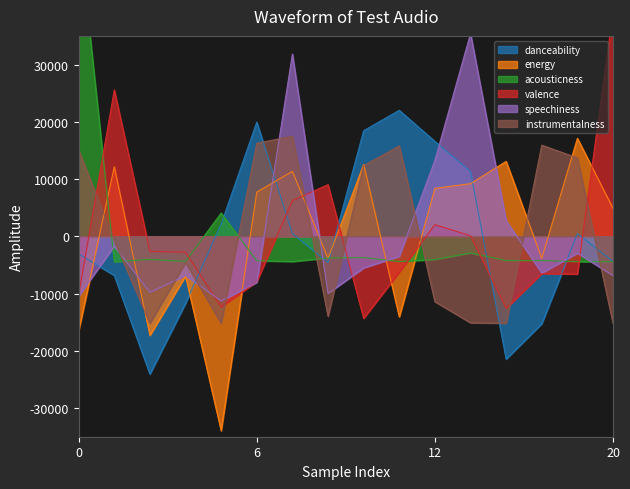

Between 11 and 6, which is larger?

11